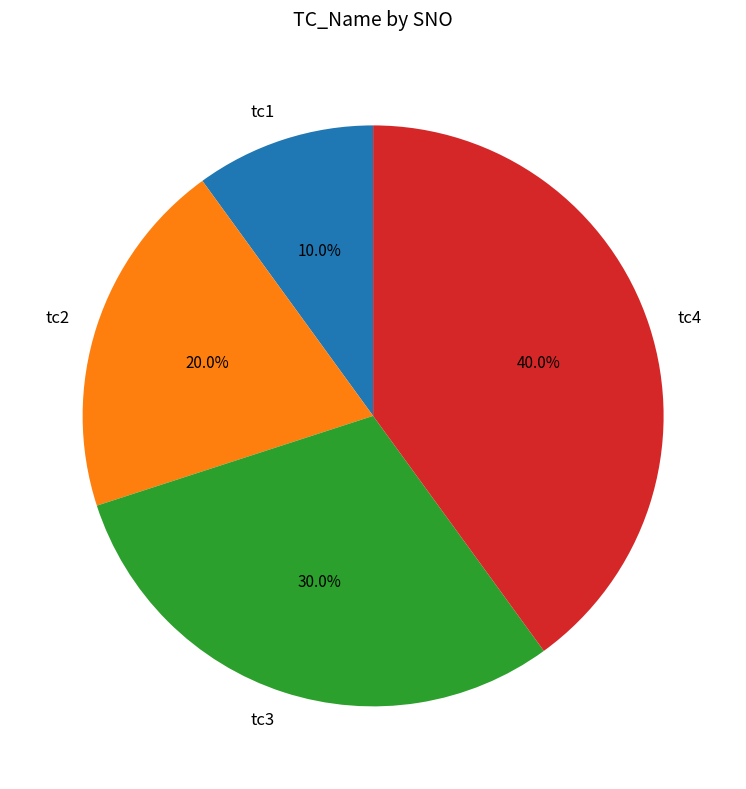

Count the number of slices in the pie.

4